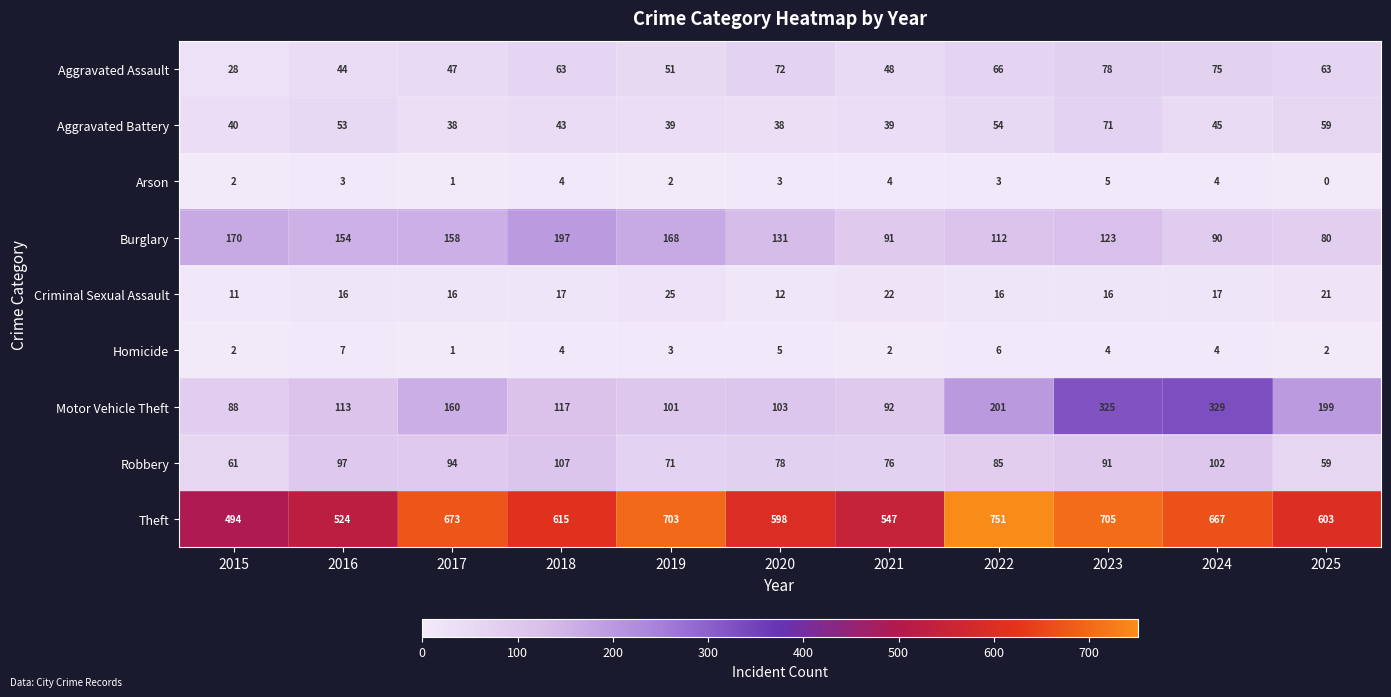

What is the total value across all series at 2024?

1333